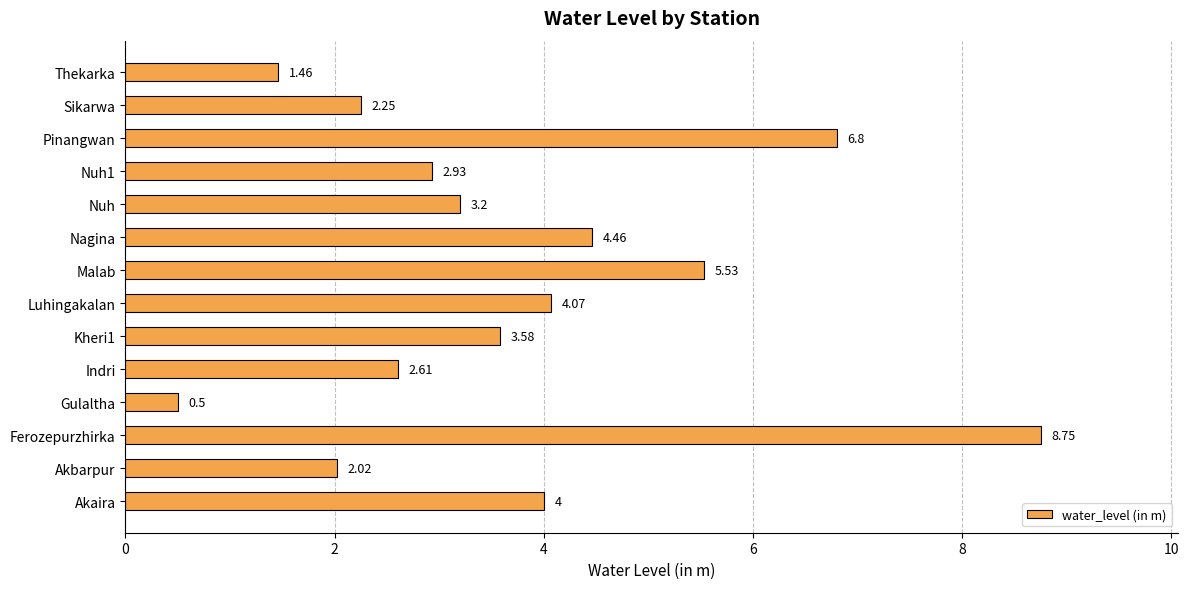

Does the chart contain any negative values?

No